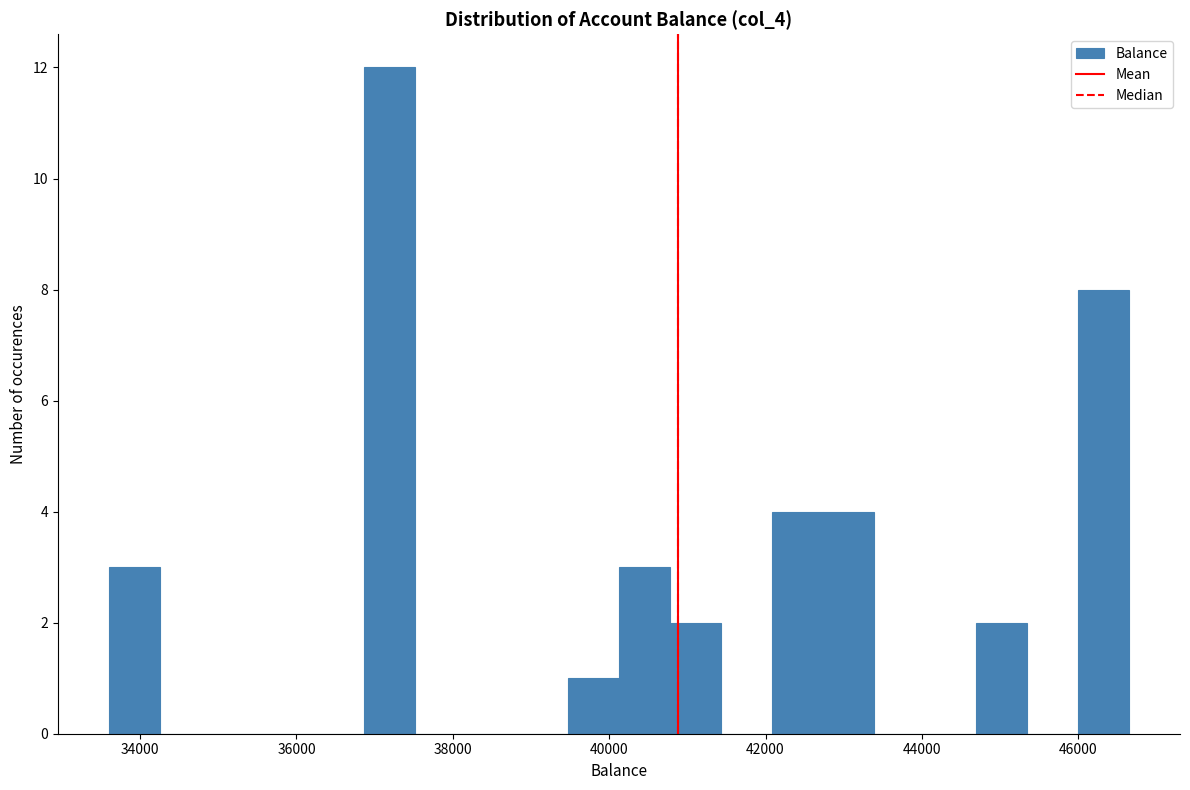

Around what value on the x-axis is the tallest bar? Give the approximate position of its centre, as read against the axis.

37200